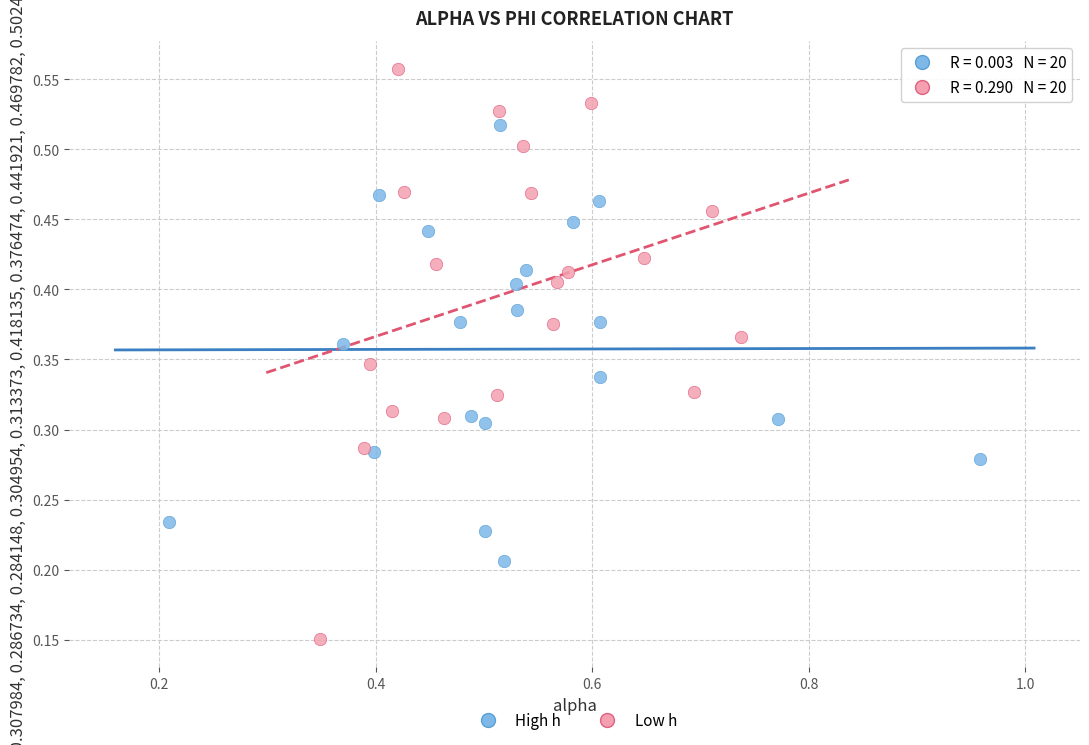

What are all the series names shown in the legend?

High h, Low h